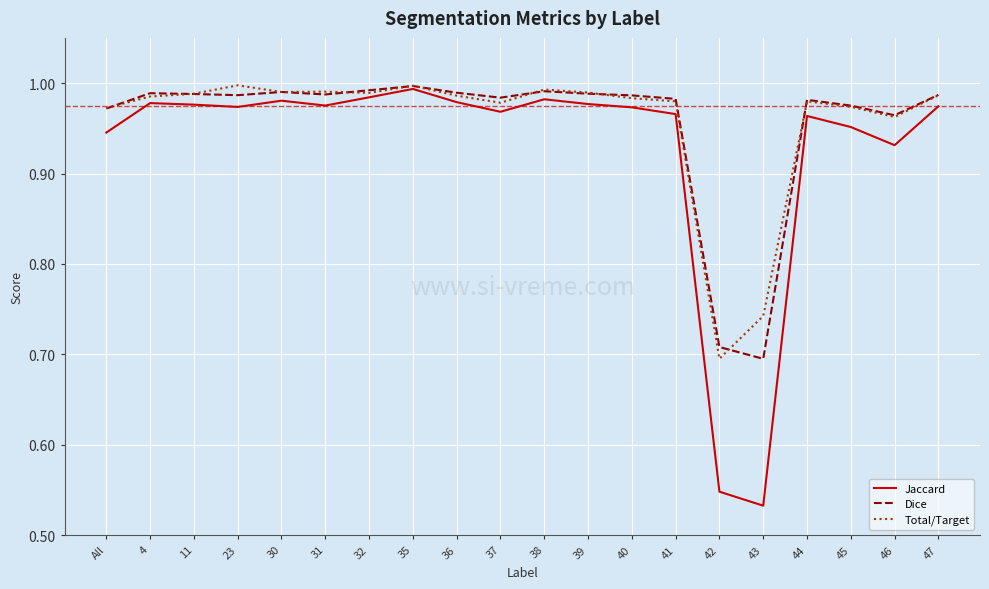

Where is Dice nearest to the value 0?

43